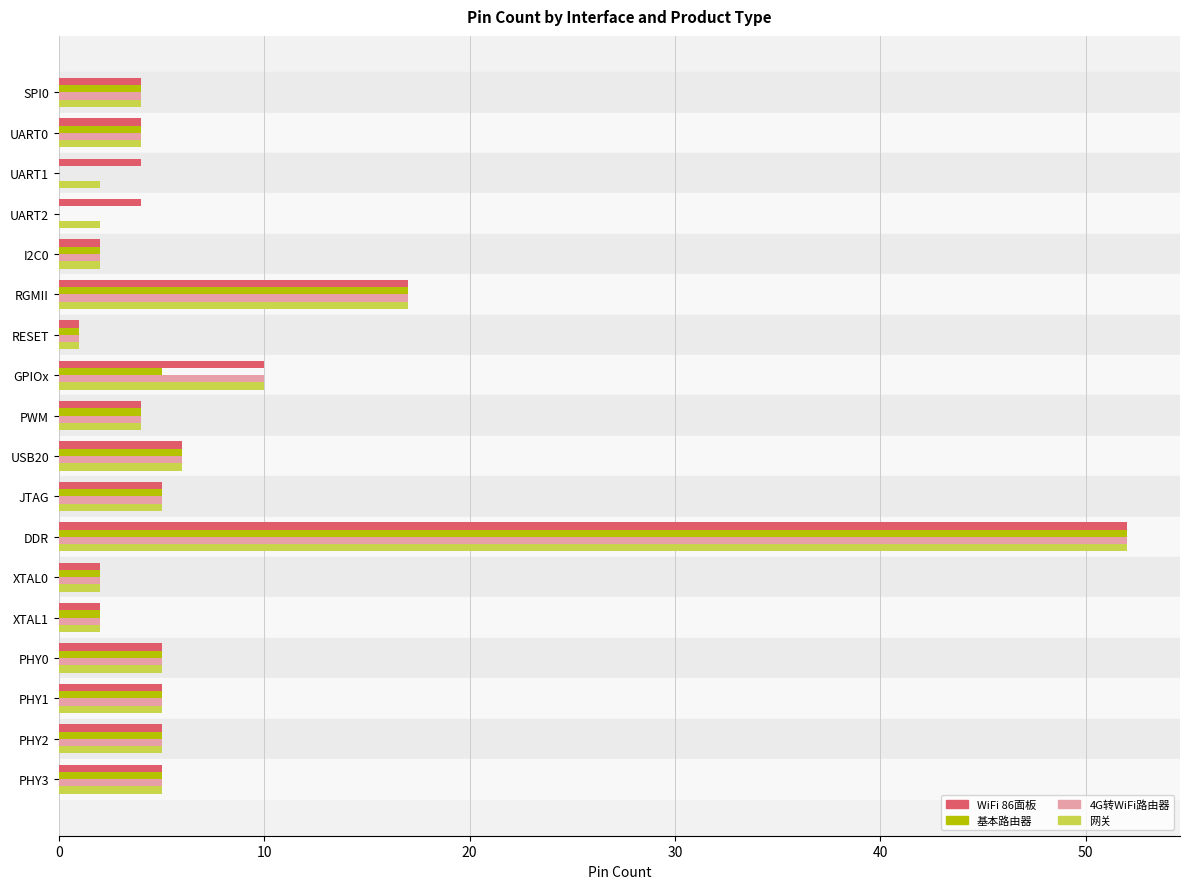

At which label does WiFi 86面板 reach its peak?

DDR